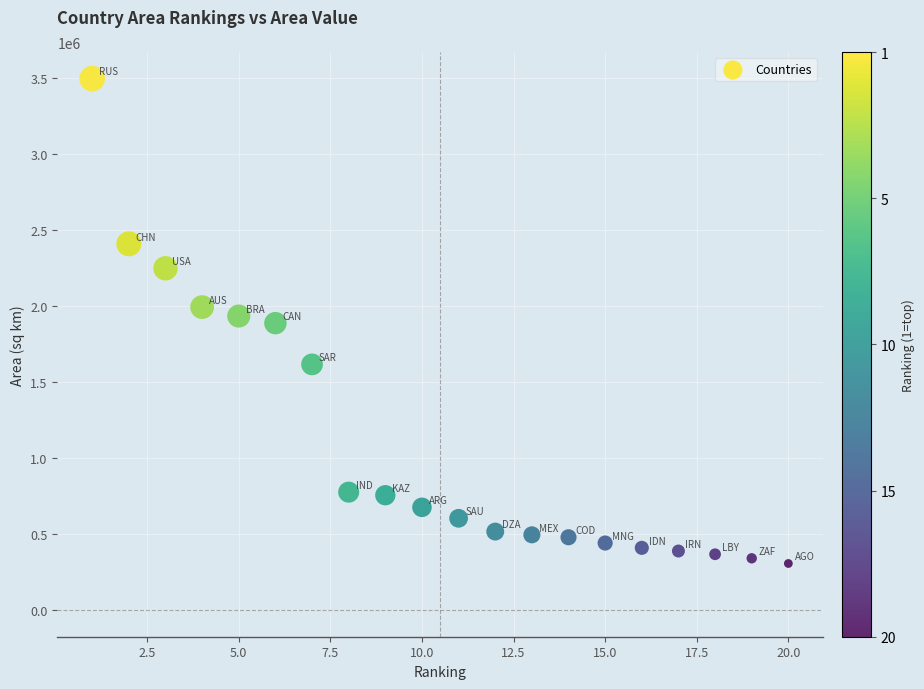

What is the range of Y values (max minus min)?

3186790.0